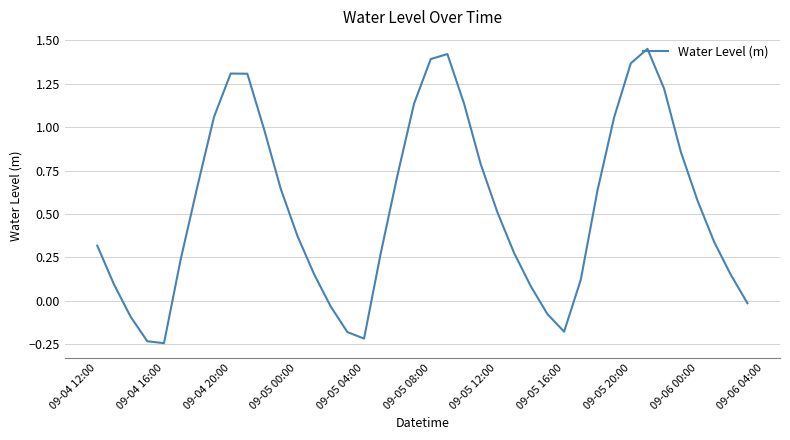

What is the difference between the maximum and minimum values?

1.7